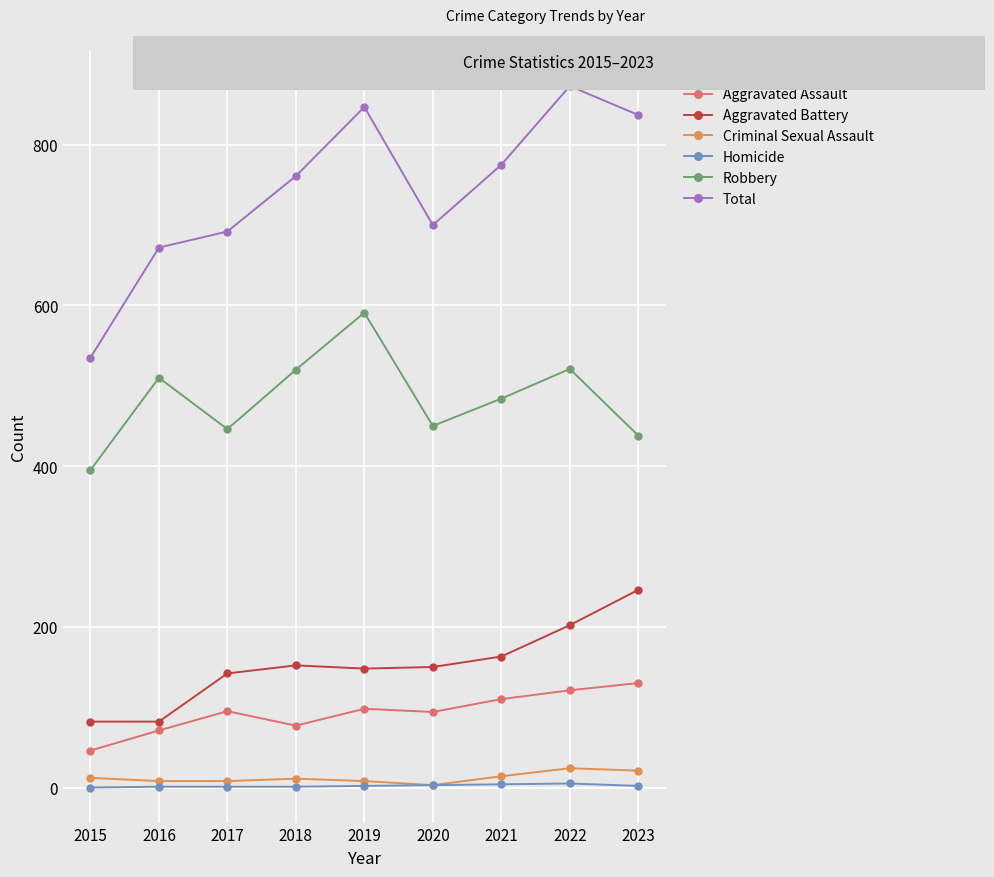

What is the value of the Total point at the 2nd from the left?

672